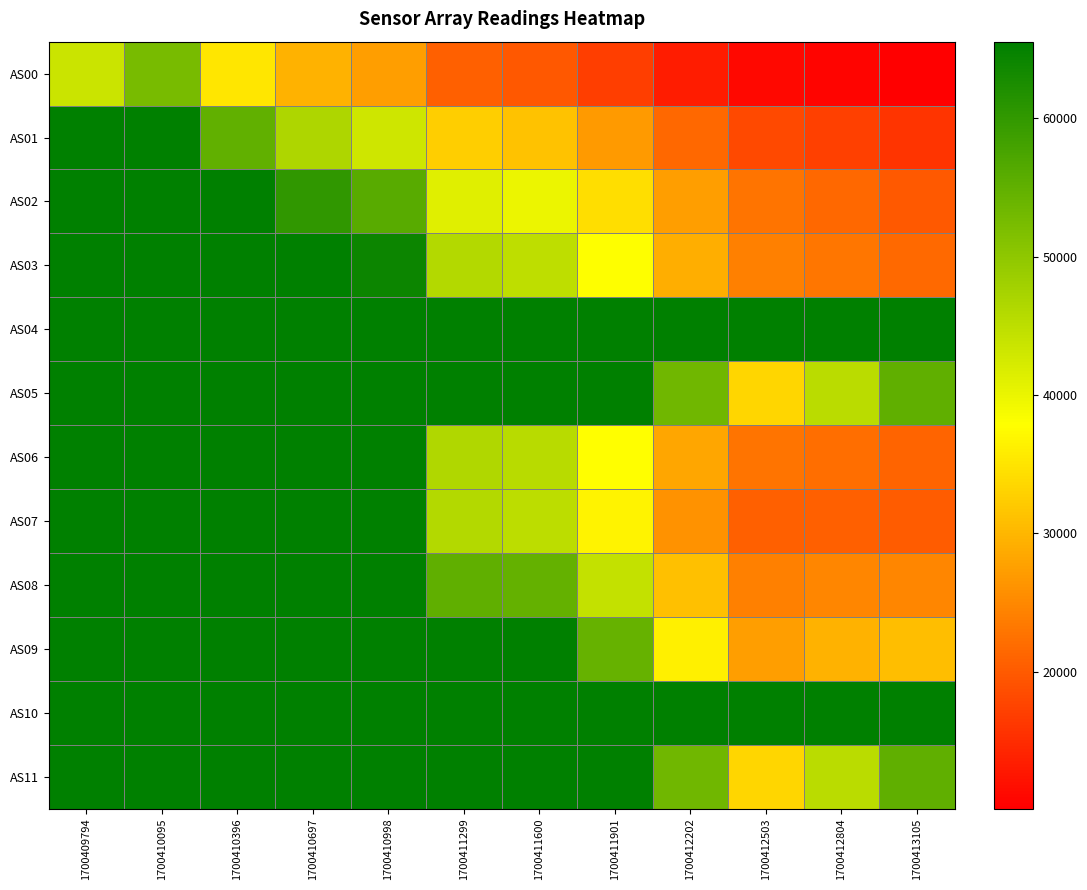

Between 1700410998 and 1700412202, which series saw the biggest shift?

AS07